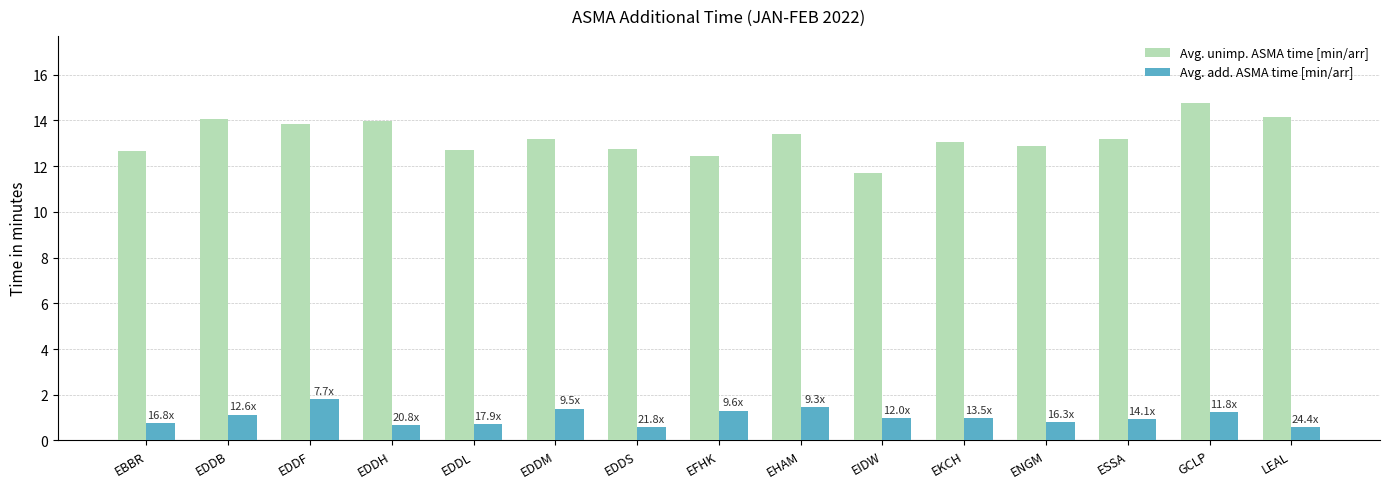

What is the label of the 5th bar from the right?

EKCH